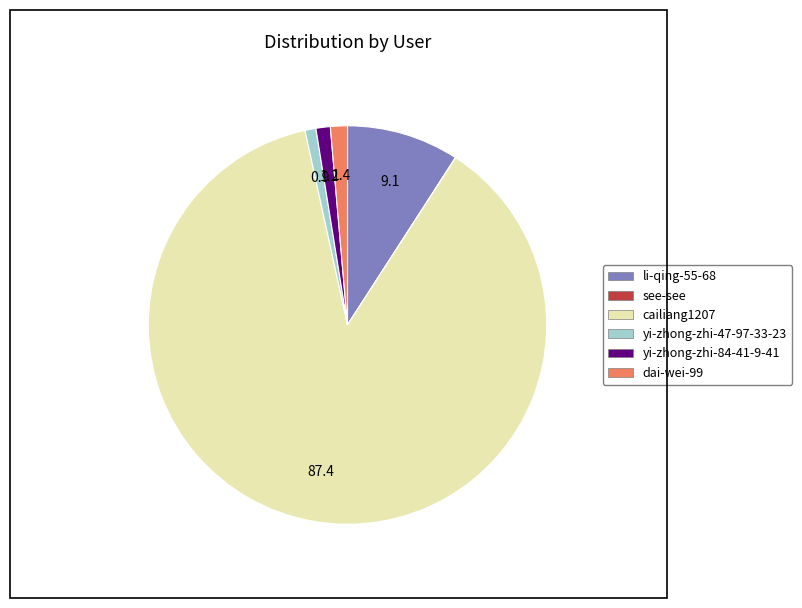

What is the ratio of the value at yi-zhong-zhi-47-97-33-23 to the value at yi-zhong-zhi-84-41-9-41?

0.8